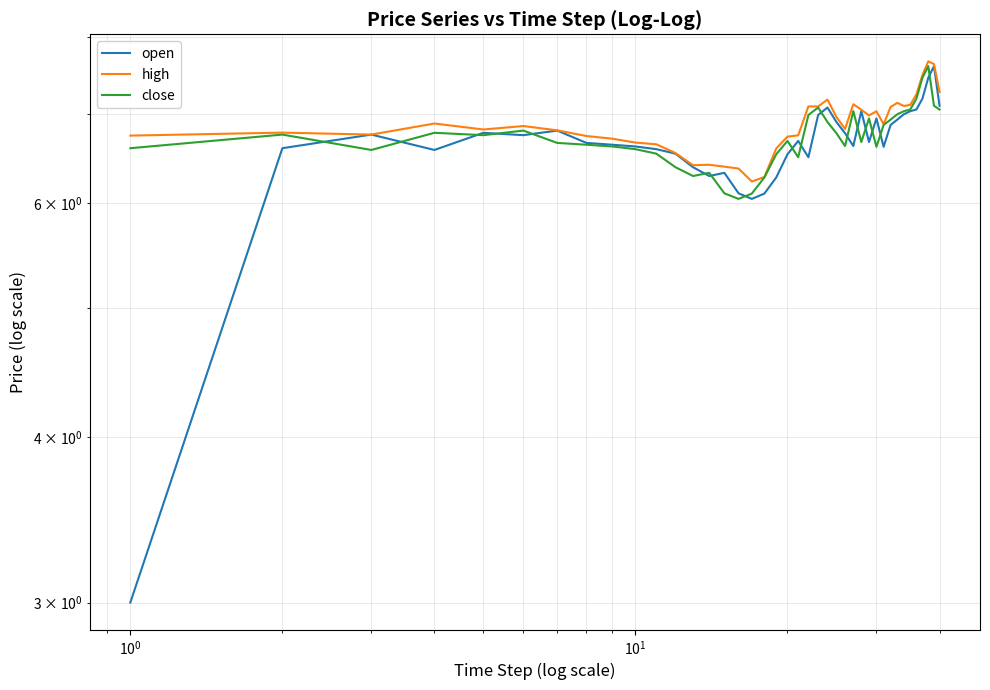

Which series has the largest total across all categories?

high